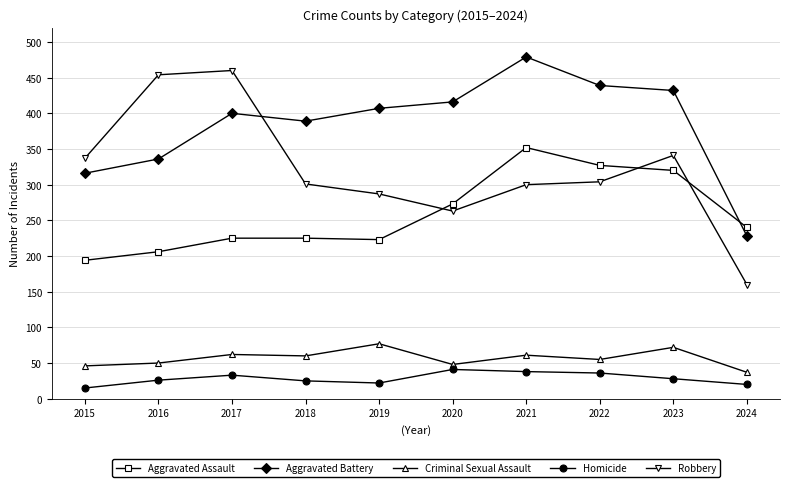

In Aggravated Battery, how many points are lower than both neighbors (excluding endpoints)?

1